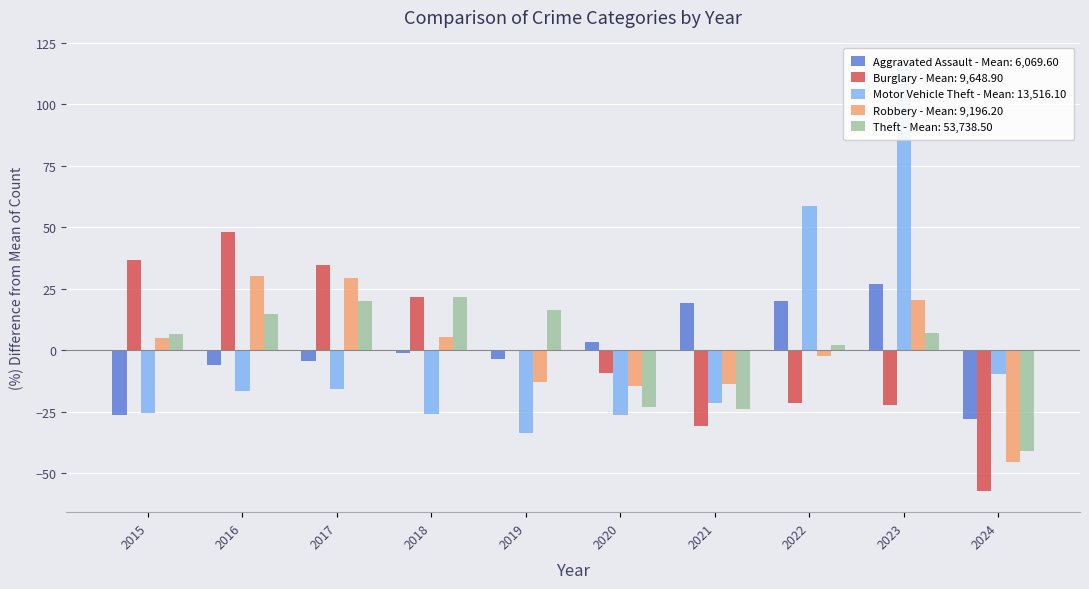

At 2020, list the series in order from smallest to largest.

Motor Vehicle Theft, Theft, Robbery, Burglary, Aggravated Assault